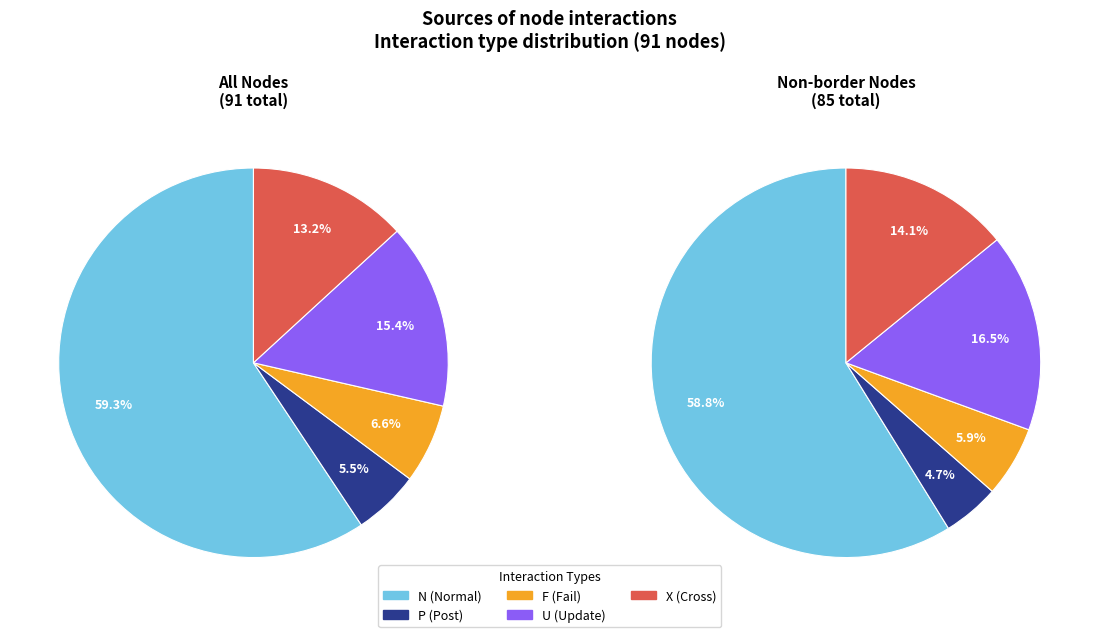

Combined, do P and N account for over 50%?

Yes